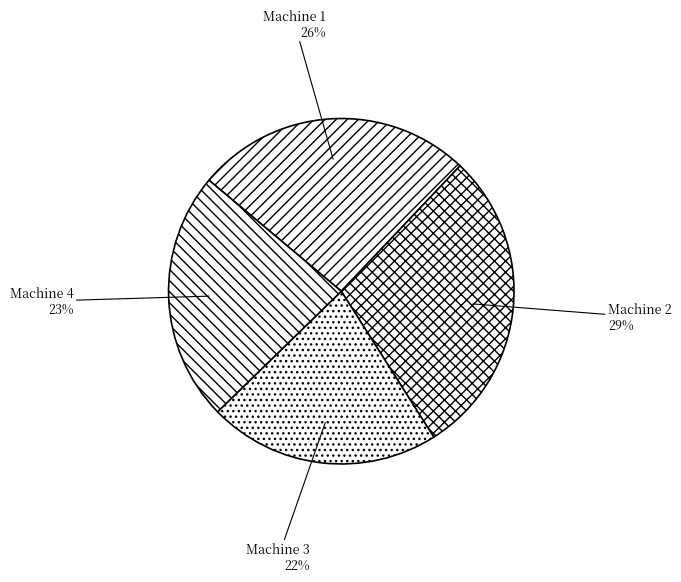

Count the number of slices in the pie.

4